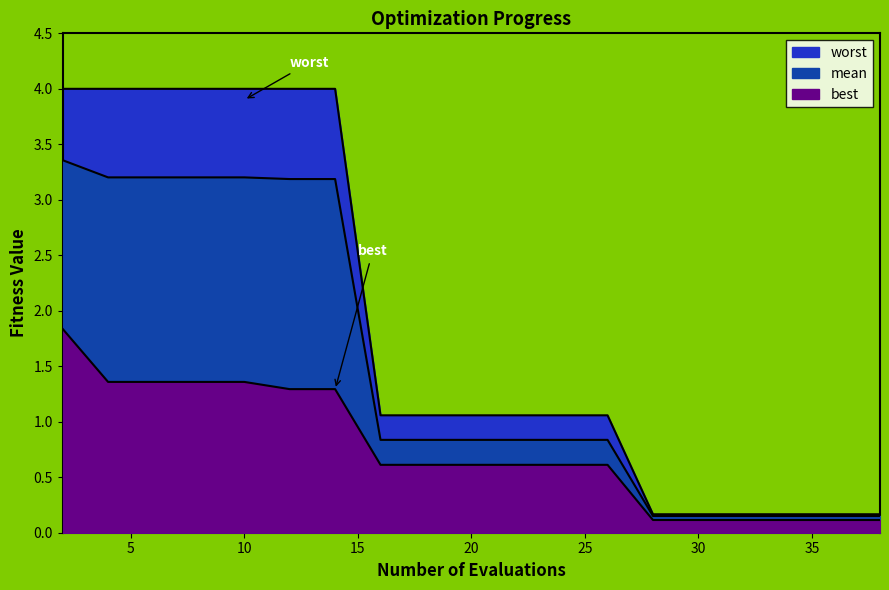

What are all the series names shown in the legend?

mean, best, worst